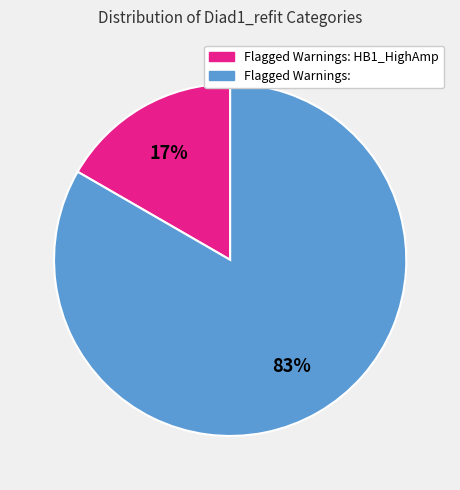

Does any single category account for the majority?

Yes